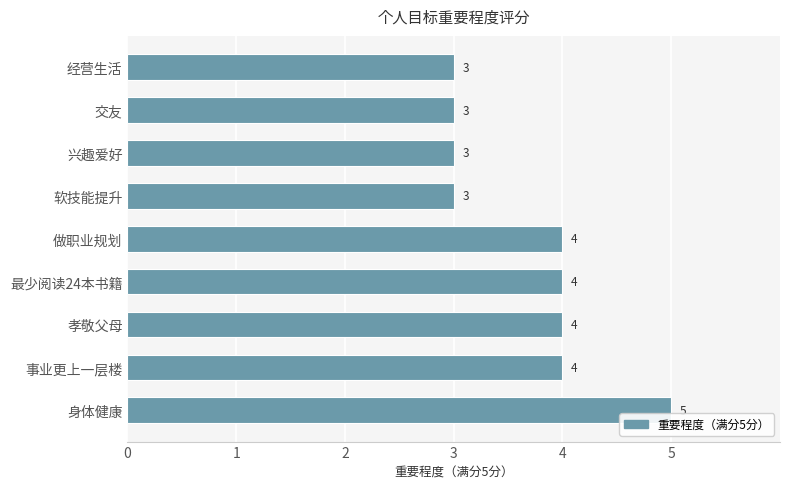

Count the number of categories in the chart.

9